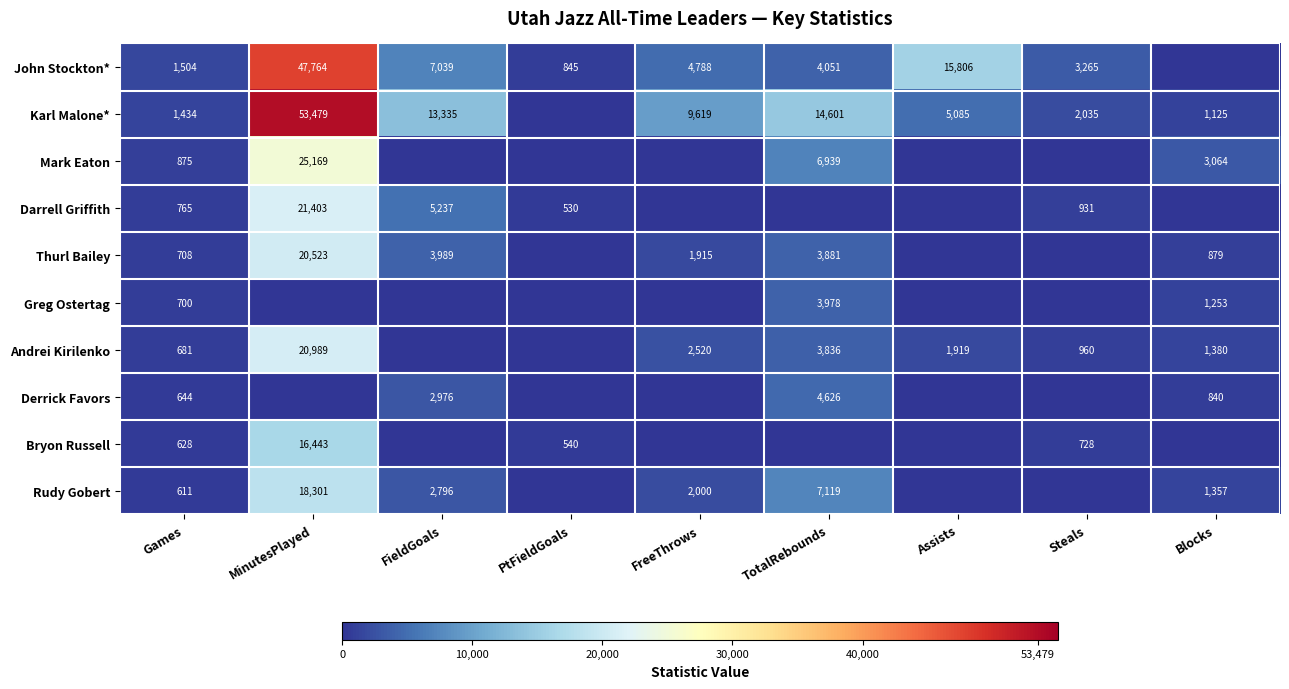

What is the sum of the Andrei Kirilenko values at TotalRebounds and Games?

4517